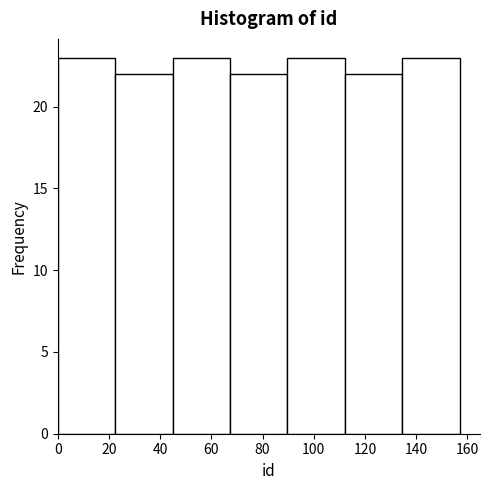

Reading left to right, transcribe this chart: for each bar, give the range it covers on the x-axis and its height. Neither the bar edges nor the heights are printed on the chart, so give them approximately, as read against the axes.

0 to 22: 23
22 to 44: 22
44 to 68: 23
68 to 90: 22
90 to 112: 23
112 to 134: 22
134 to 158: 23